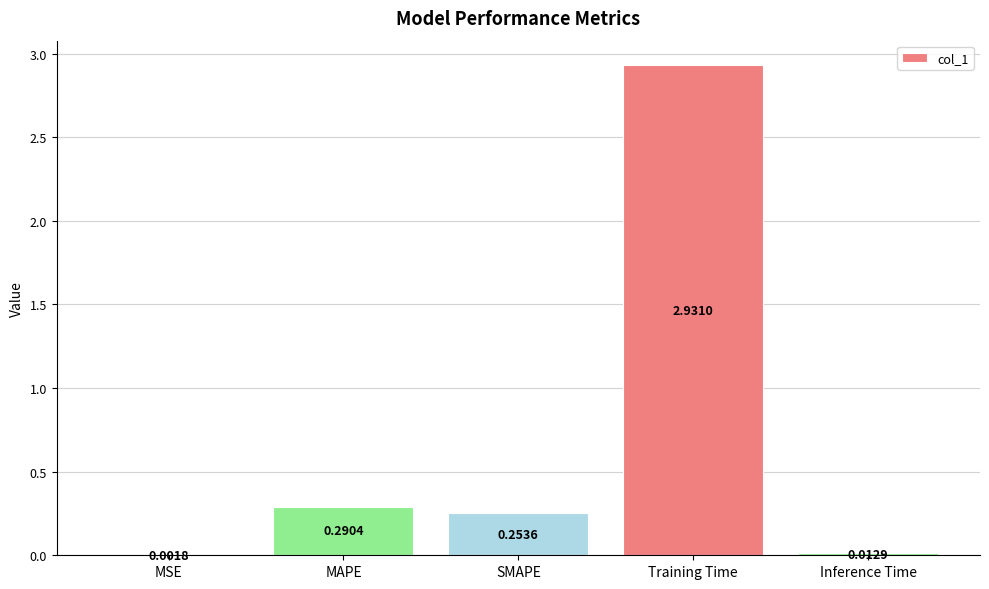

Between Inference Time and Training Time, which is larger?

Training Time